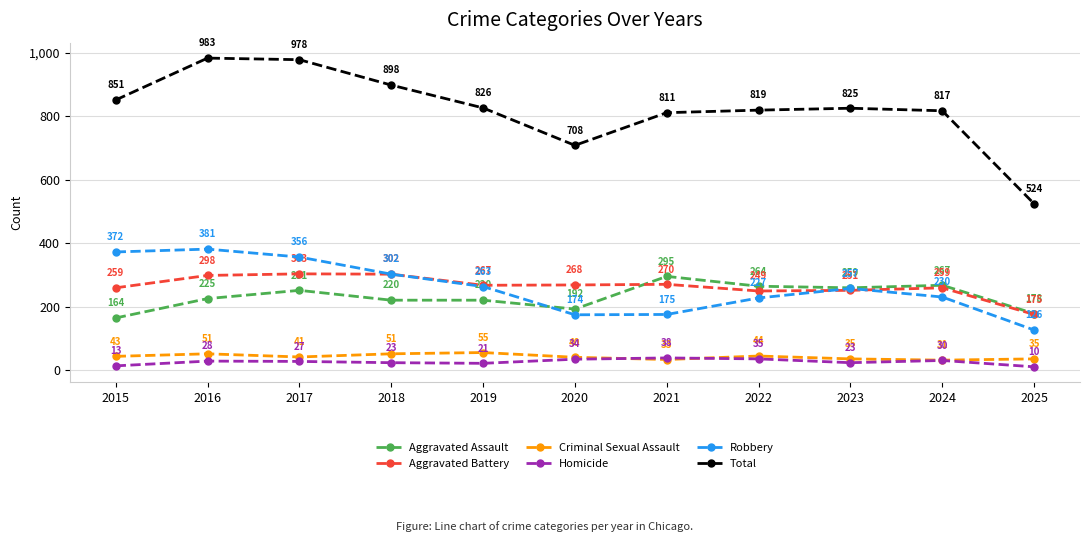

Which series has the largest range (max minus min)?

Total